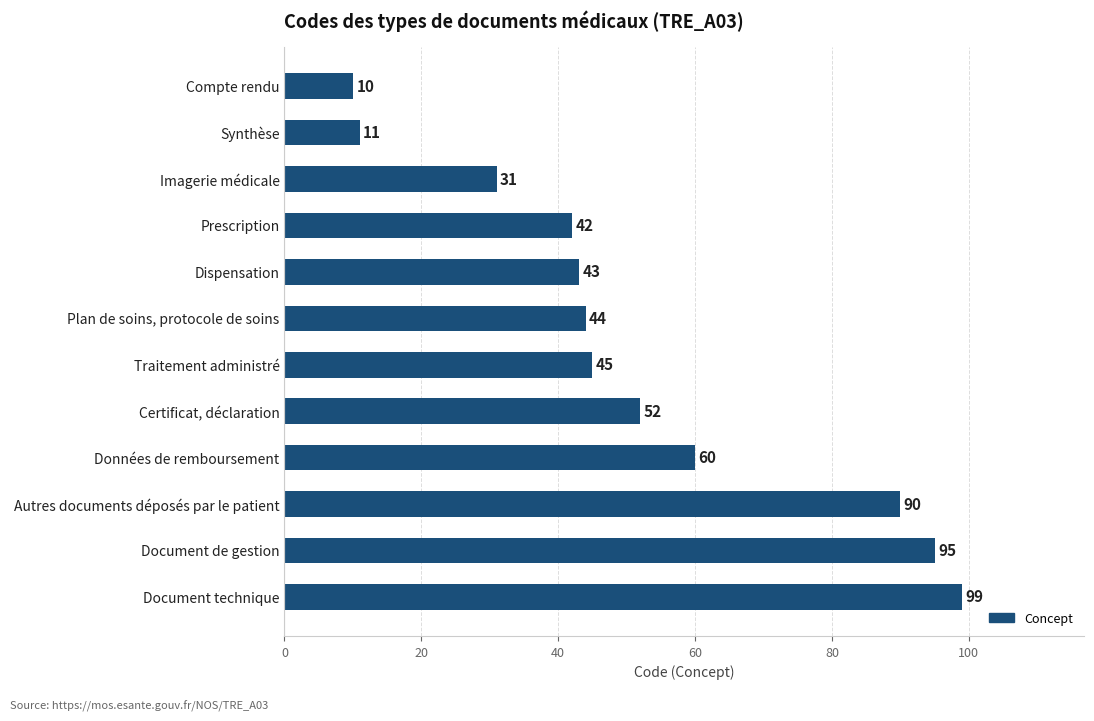

Which label corresponds to the largest value in the chart?

Document technique